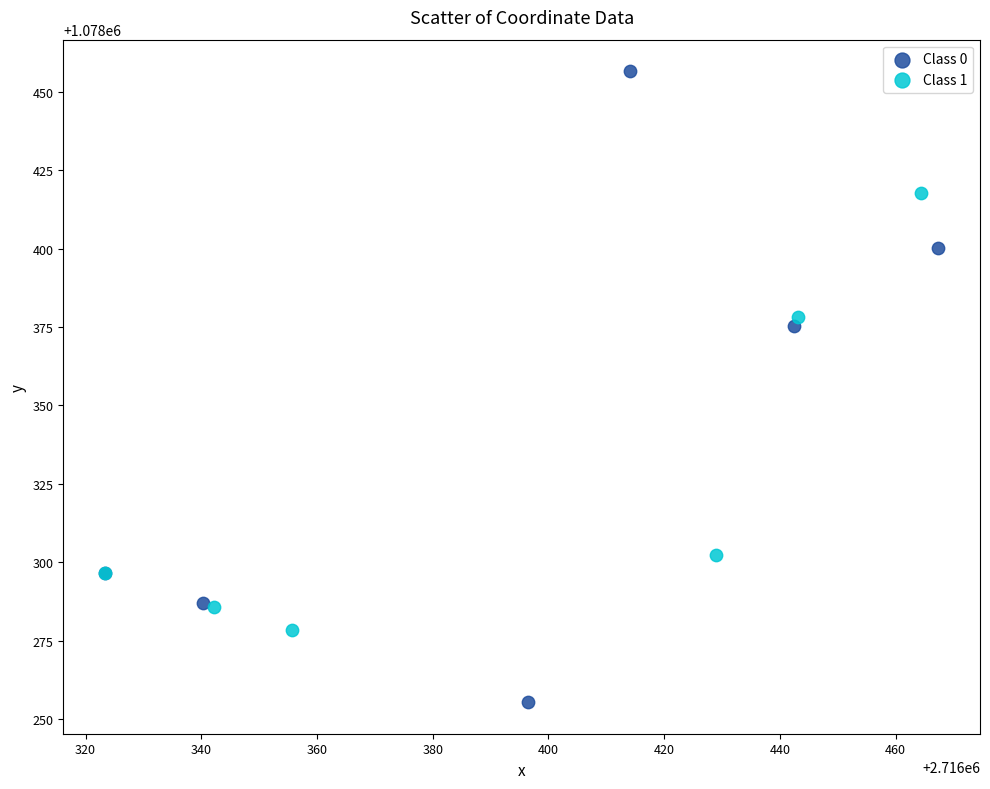

Which series reaches the minimum Y coordinate?

Class 0